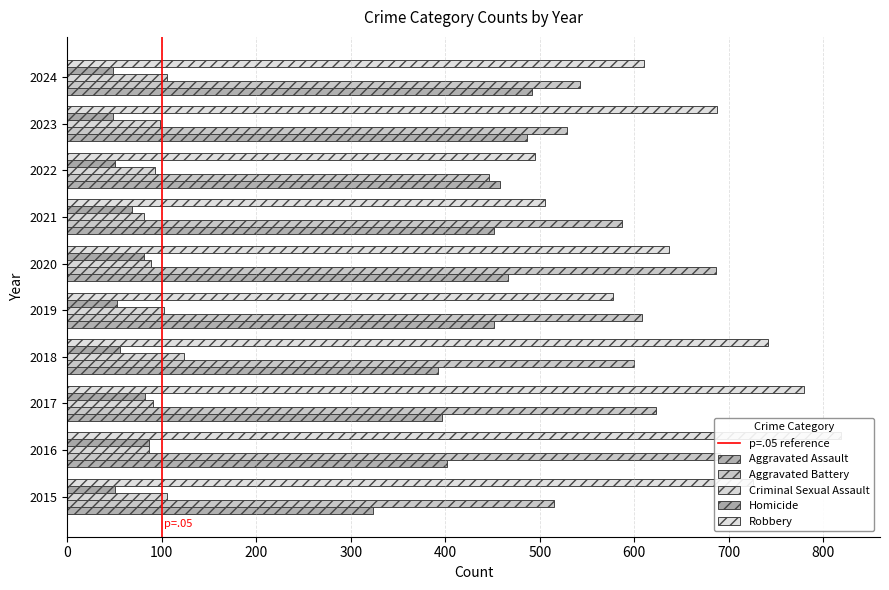

At which label does Aggravated Battery reach its peak?

2016